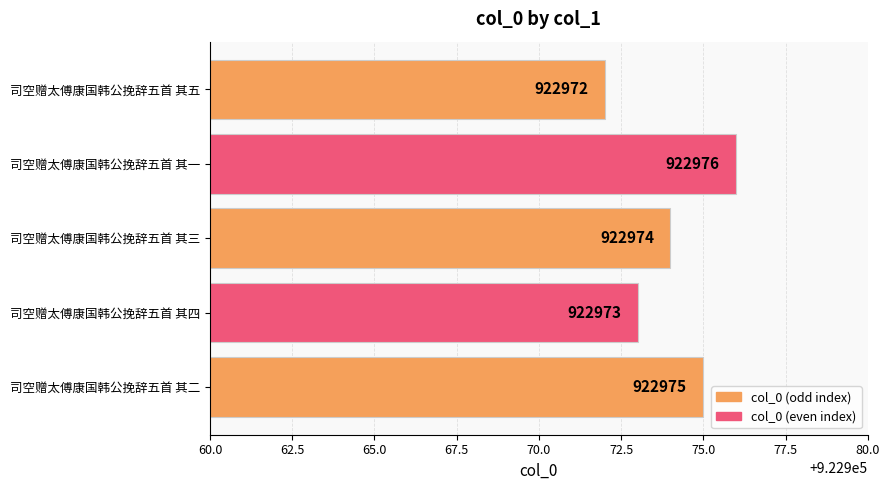

What is the sum of all values?

4614870